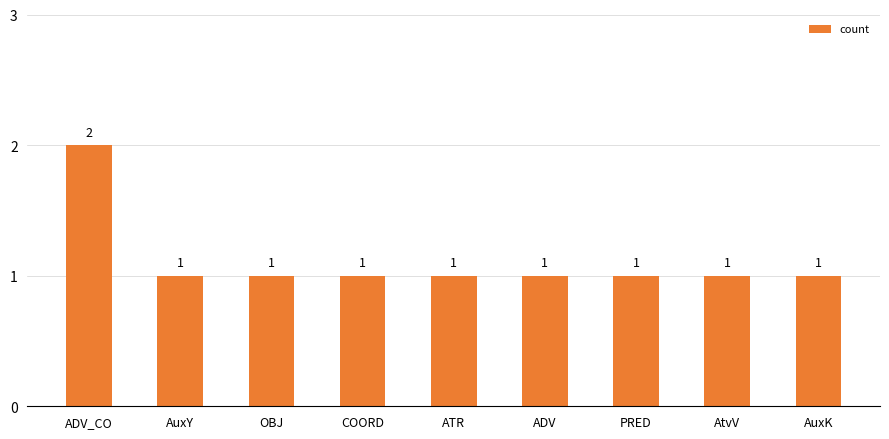

How many bars are there in total?

9